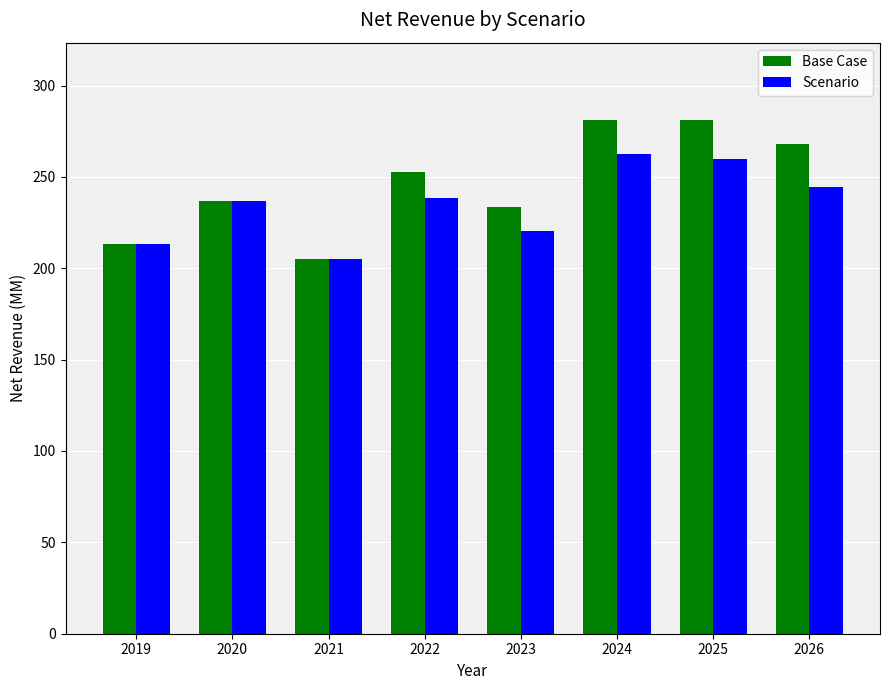

Between 2019 and 2026, which series saw the biggest shift?

Base Case